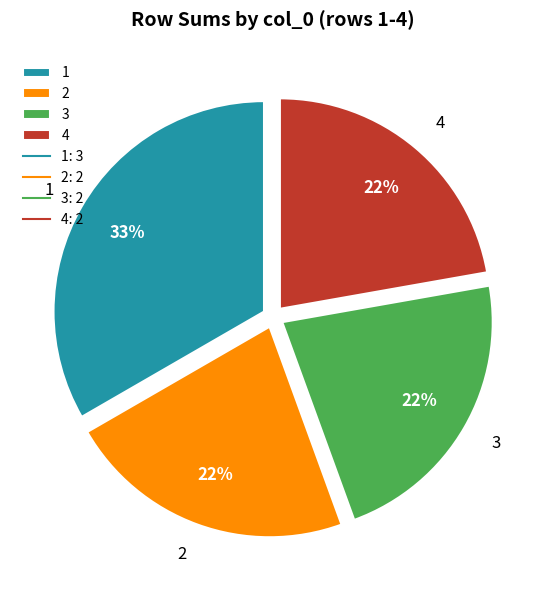

The 2 slice represents 22% of the pie. True or false?

True